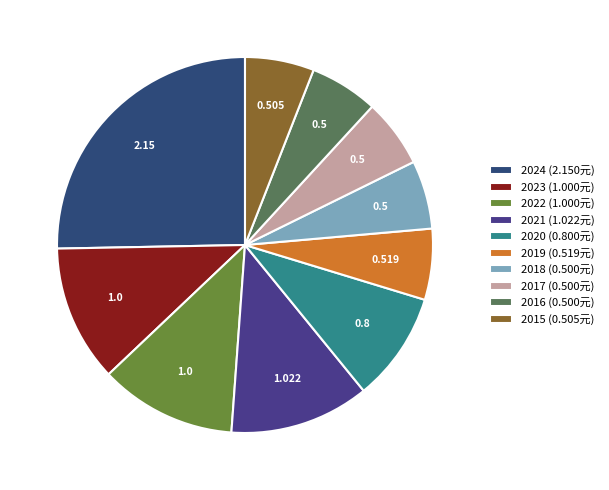

How many segments does this pie chart have?

10